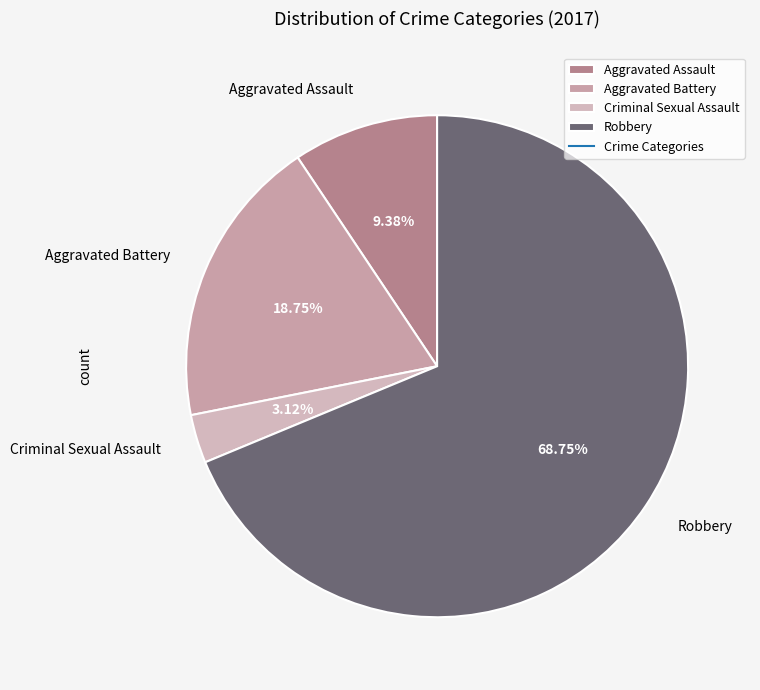

To the nearest percent, what is the difference between the largest and smallest slice percentages?

66%